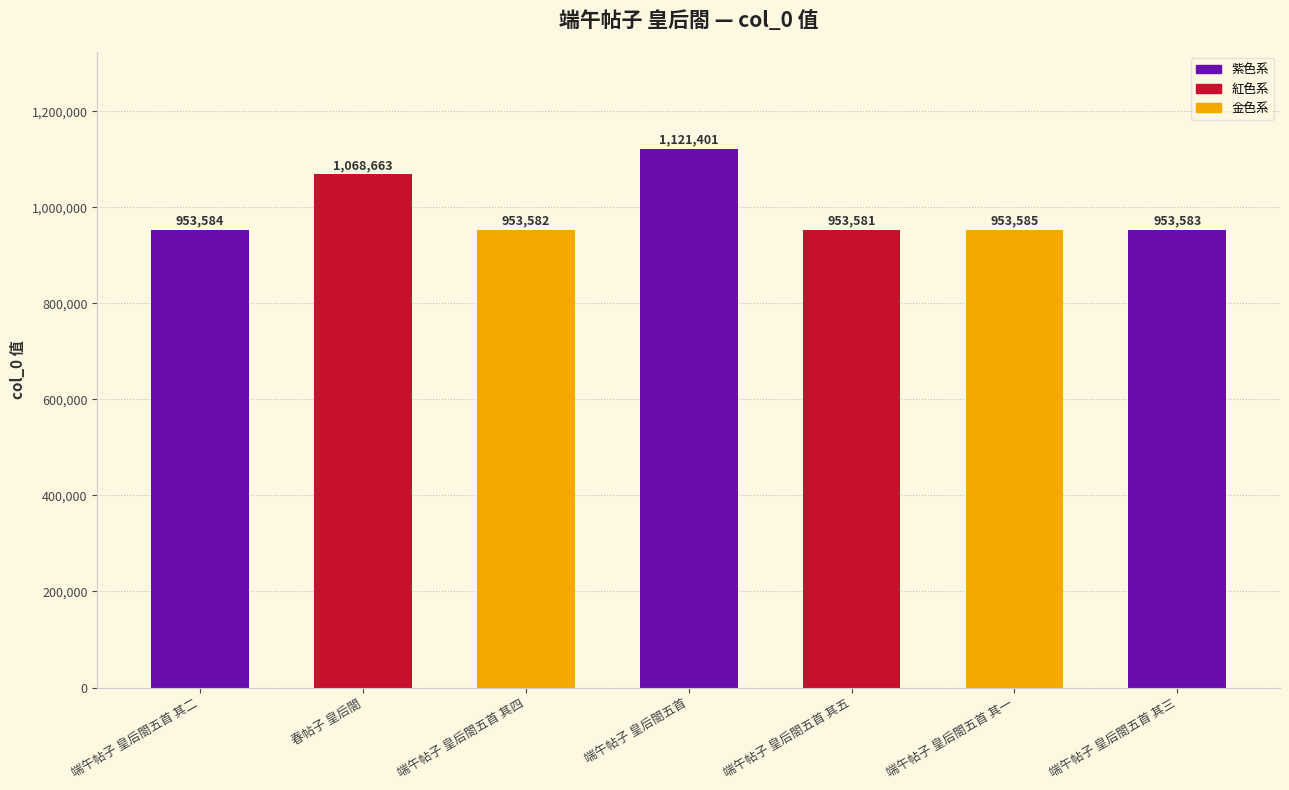

What is the label of the 5th bar from the left?

端午帖子 皇后閤五首 其五